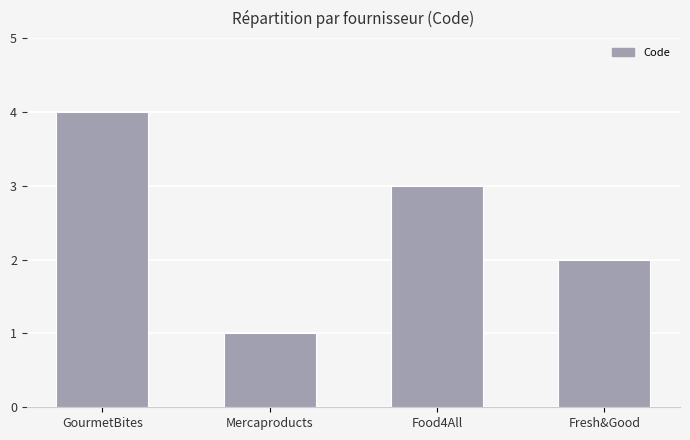

Approximately how many times larger is the value at Food4All compared to Fresh&Good?

1.5